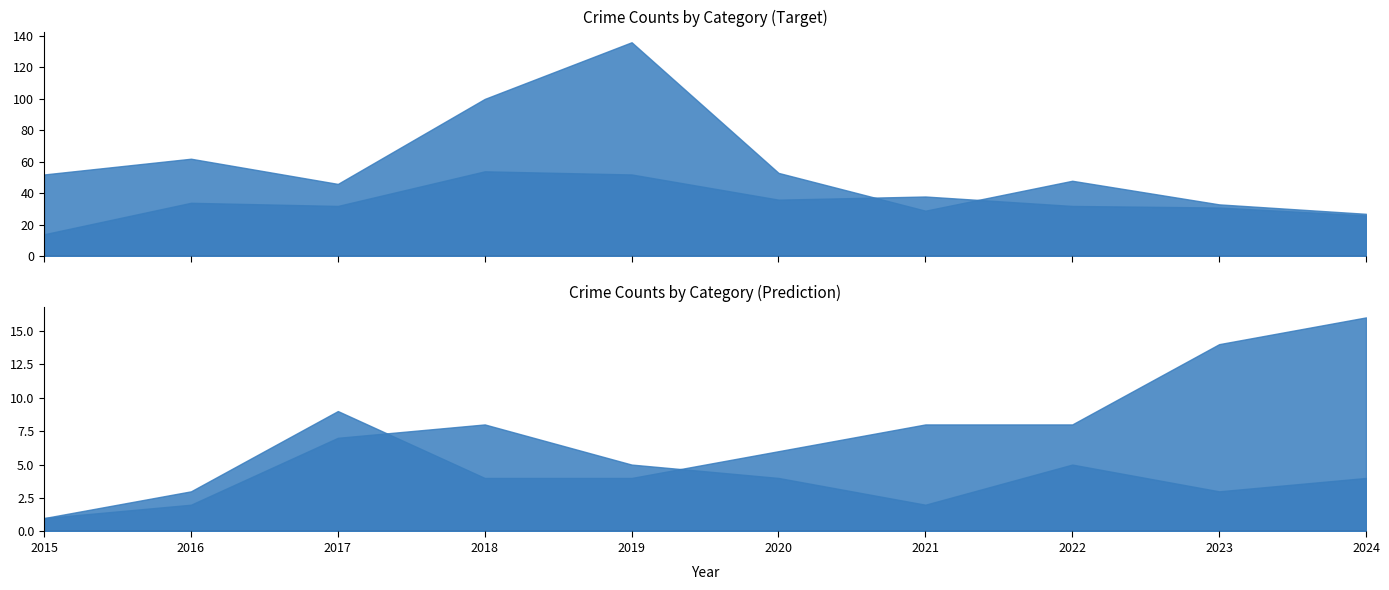

Reading left to right, what are all the values shown in this chart?

Robbery: 14	34	32	54	52	36	38	32	31	26
Theft: 52	62	46	100	136	53	29	48	33	27
Aggravated Battery: 1	3	9	4	4	6	8	8	14	16
Aggravated Assault: 1	2	7	8	5	4	2	5	3	4